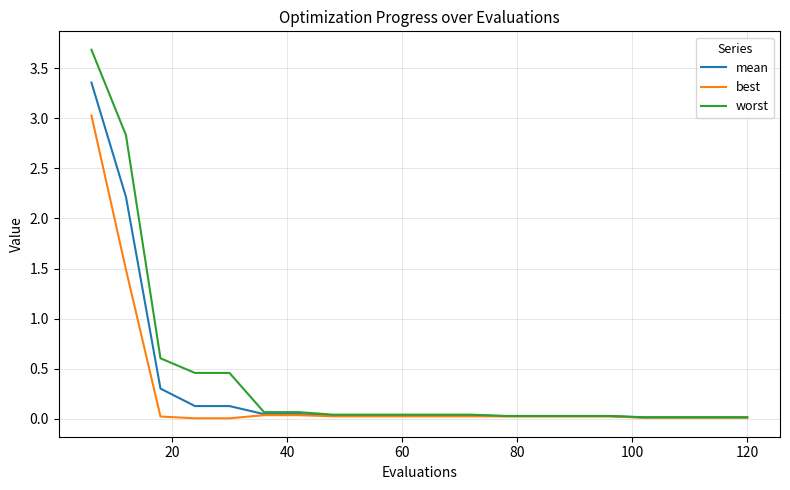

Which series has the widest spread of values?

worst